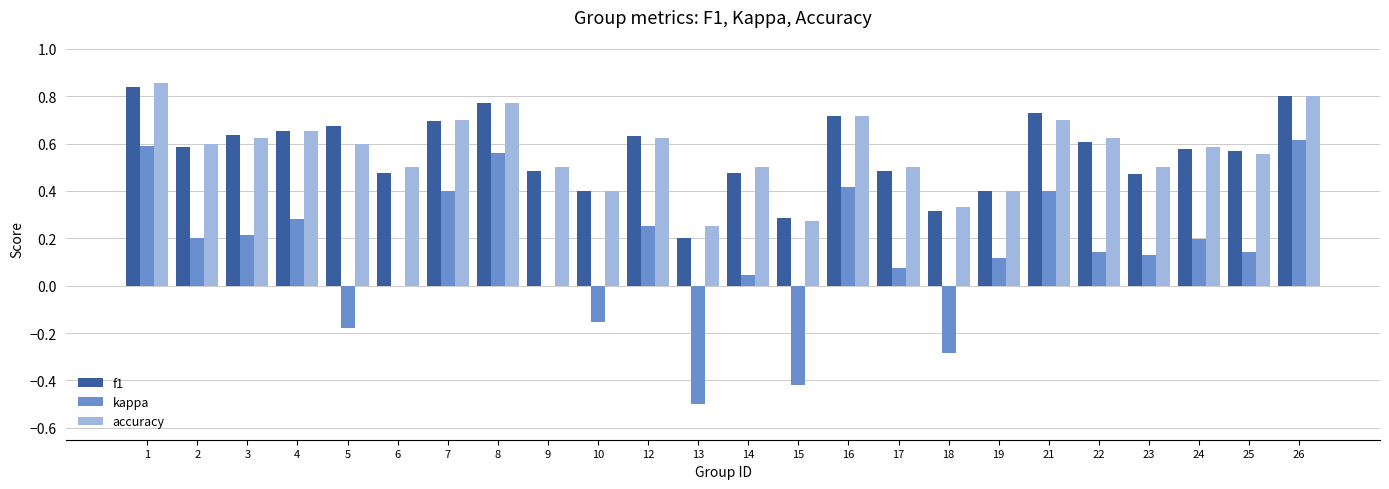

Is the value of accuracy at 15 greater than the value of kappa at 5?

Yes